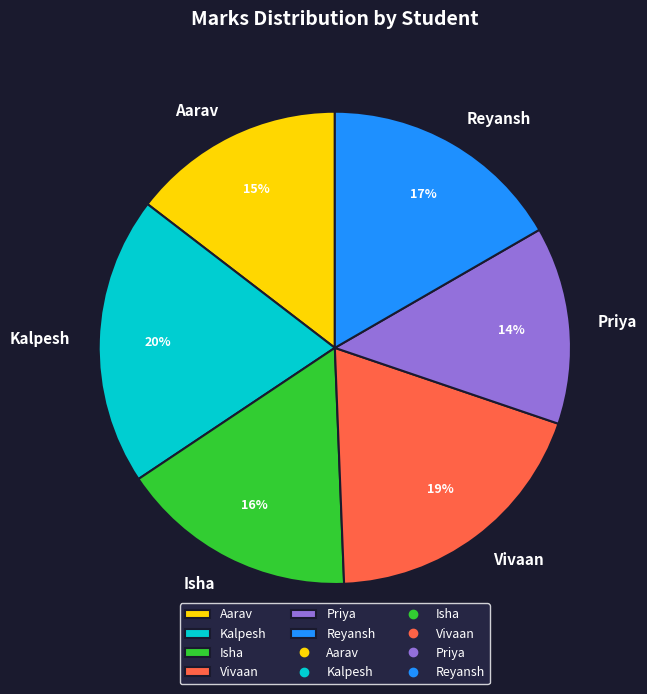

The Priya slice represents 14% of the pie. True or false?

True